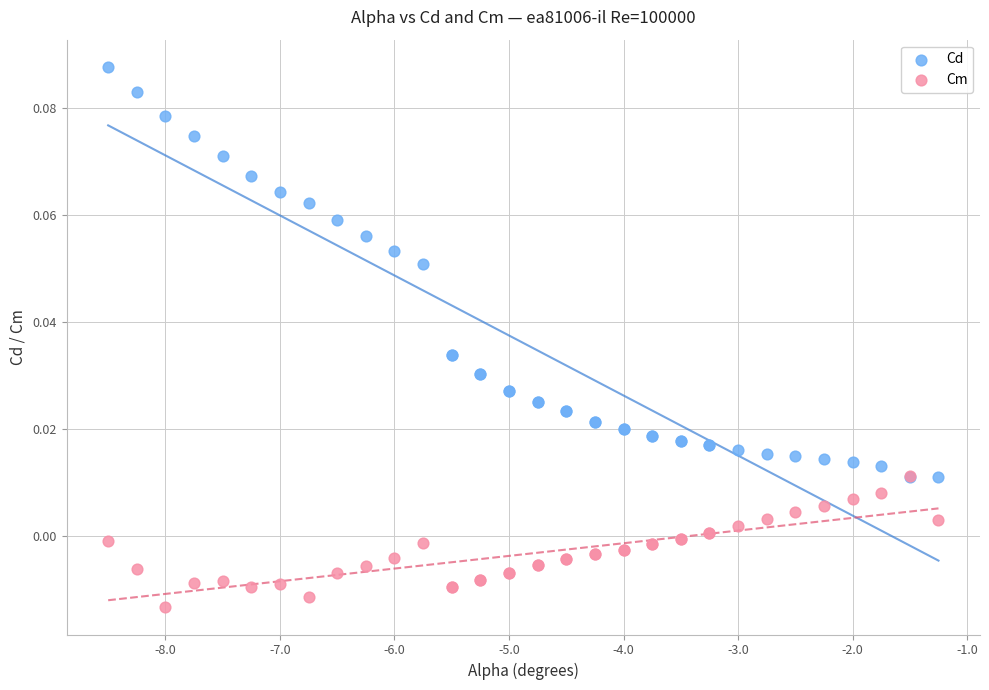

Which series has the widest spread of Y values?

Cd